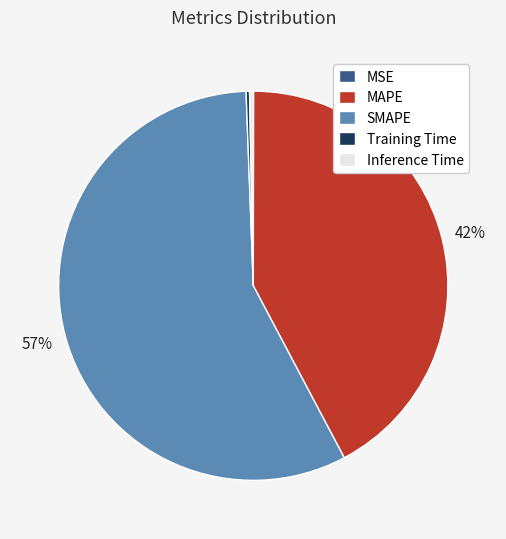

What is the largest slice in the pie chart?

SMAPE